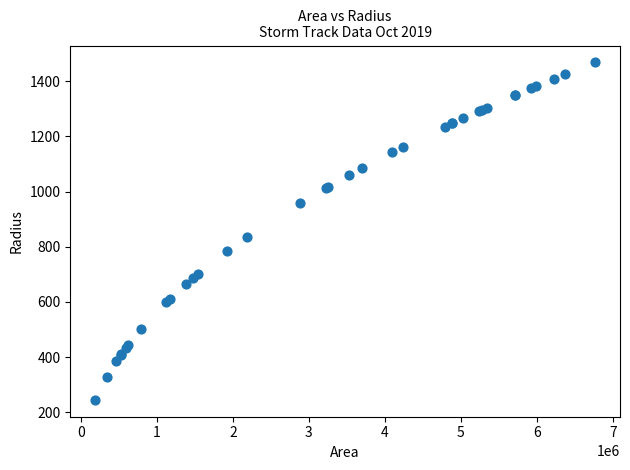

What Y value in the scatter plot is closest to 856?

834.1